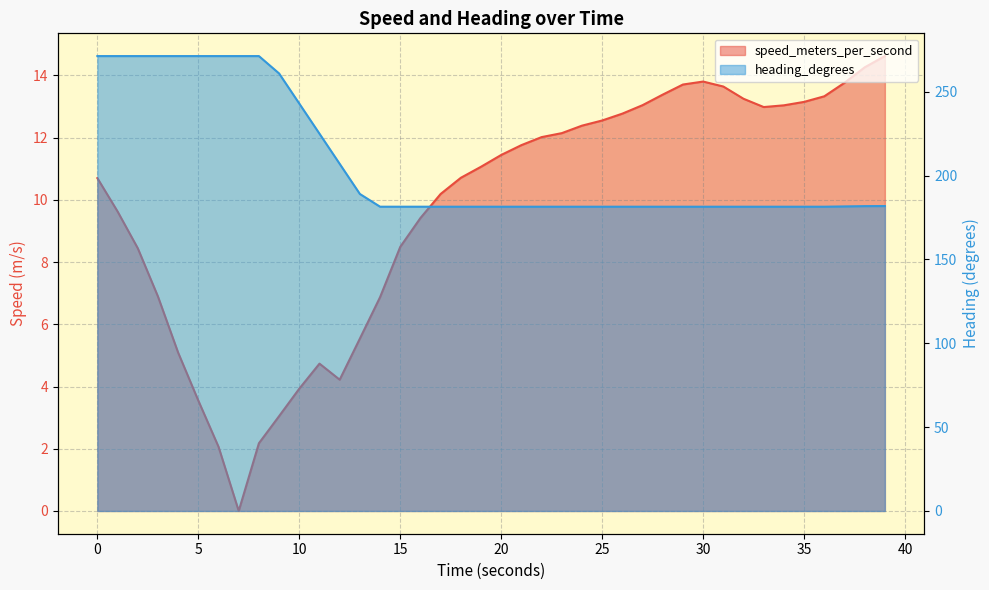

True or false: heading_degrees has more than 2 points higher than both neighbors.

False